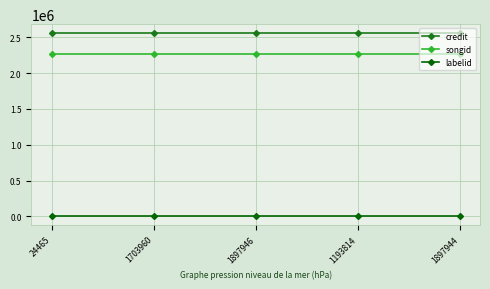

True or false: credit and labelid intersect in this chart.

False